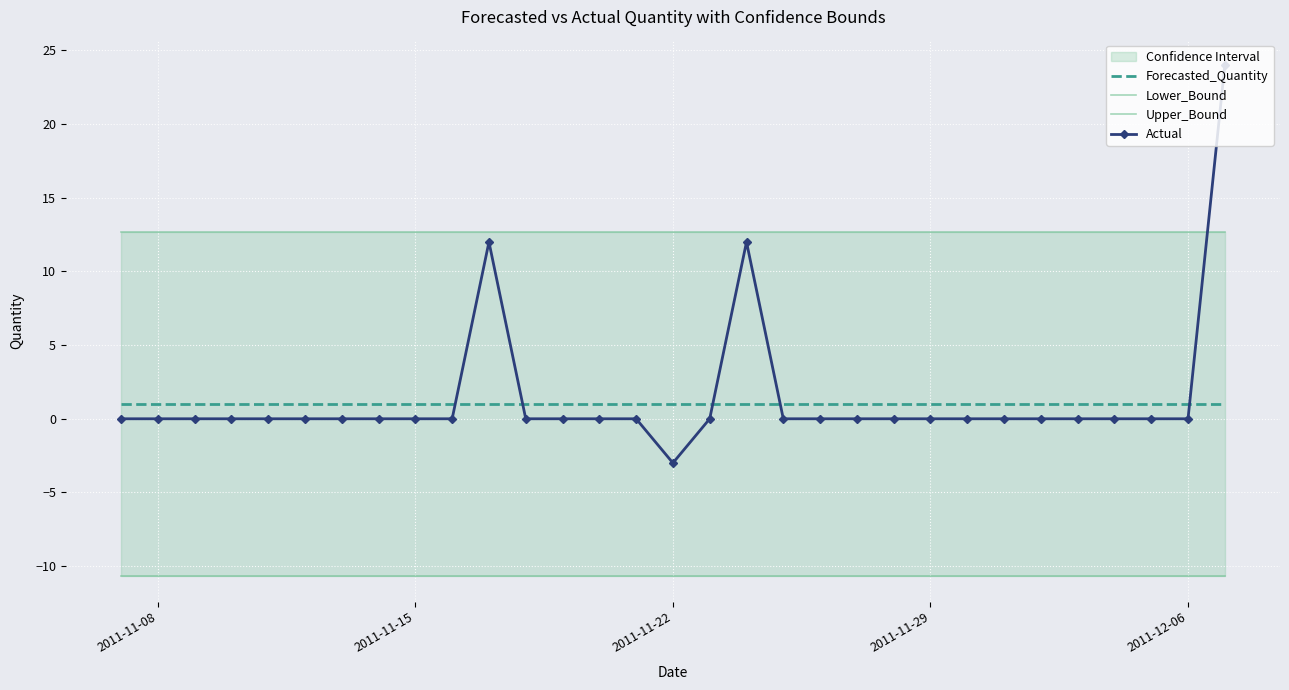

List the series in order of their peak value, highest first.

Actual, Upper_Bound, Forecasted_Quantity, Lower_Bound